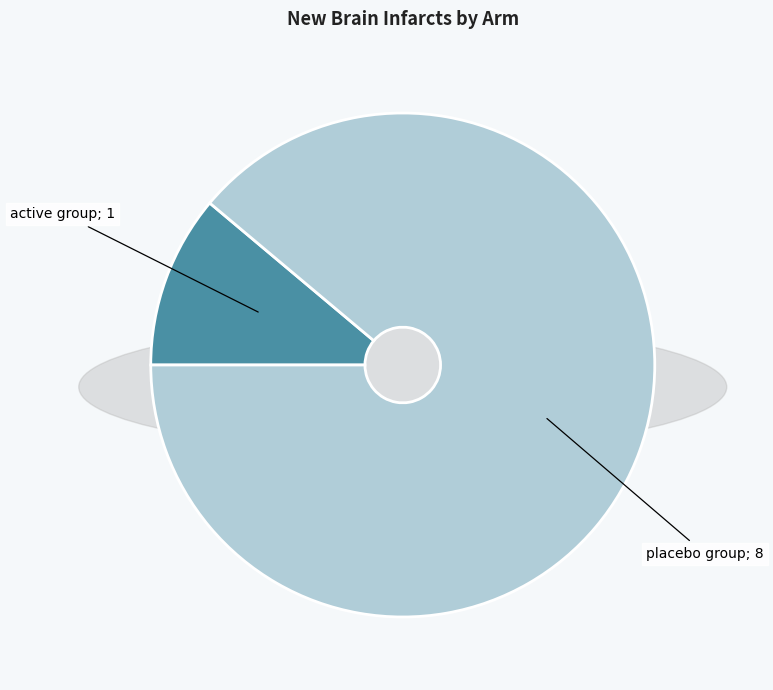

Is there any slice that represents more than half of the pie?

Yes